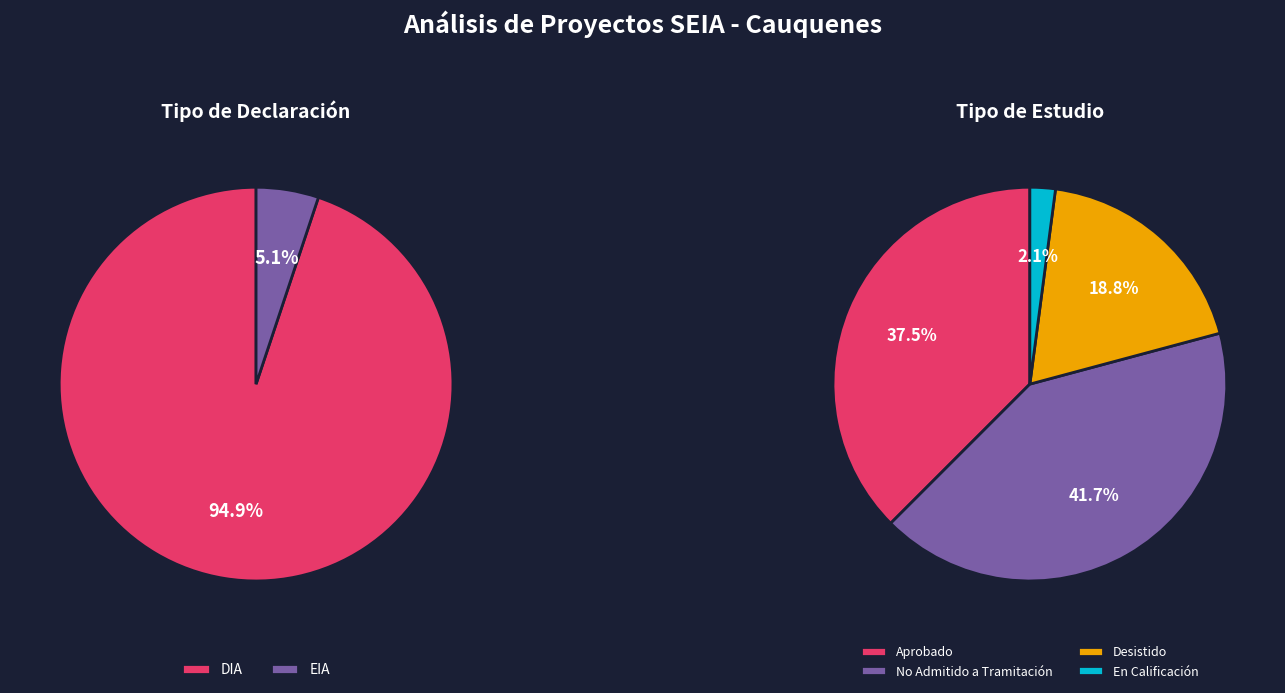

Is it true that DIA is 86% of the pie?

False